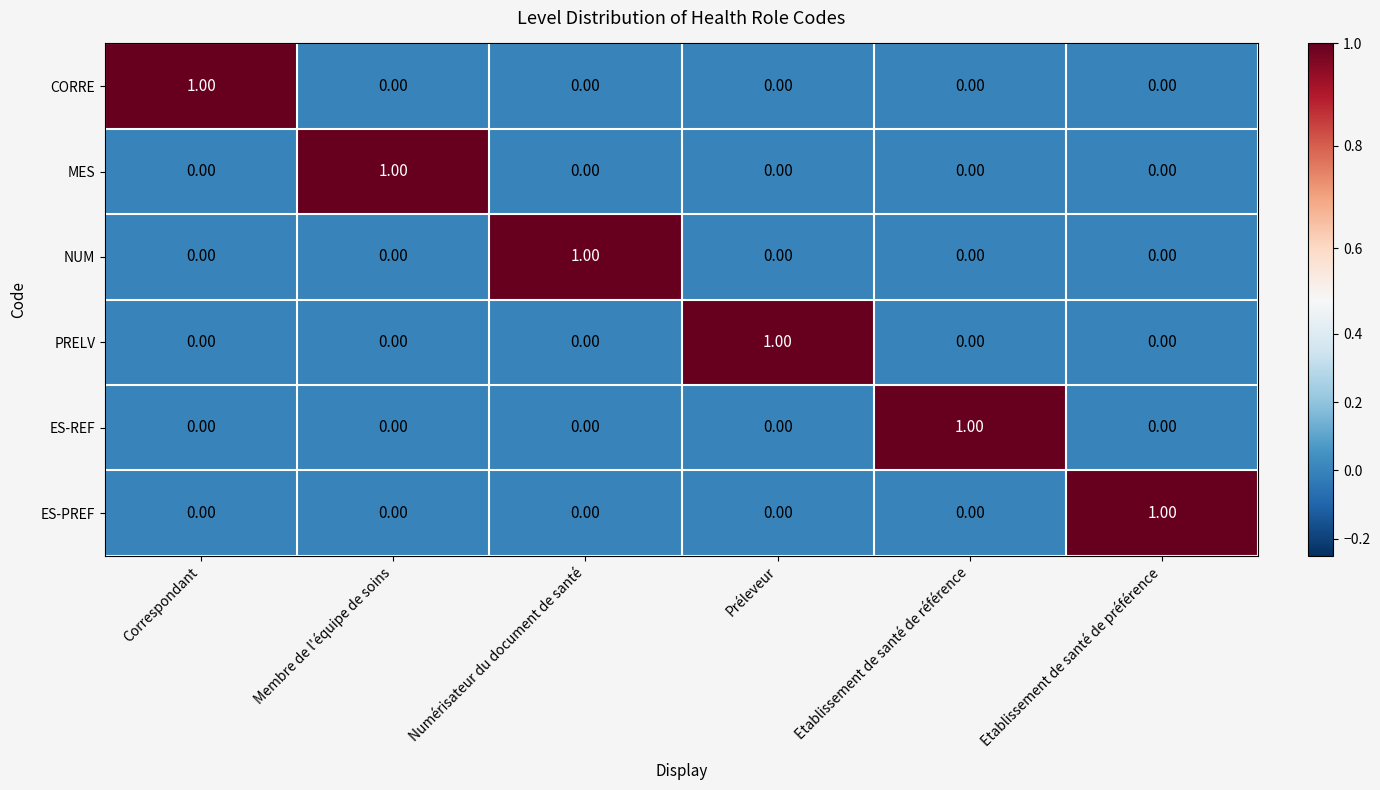

At how many categories does at least one series exceed 0?

6